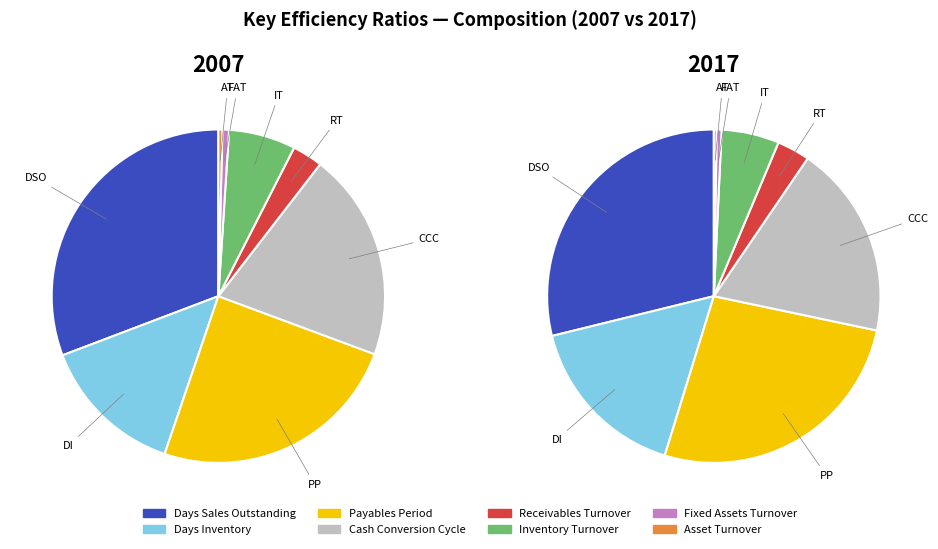

Which slice is the smallest?

Asset Turnover